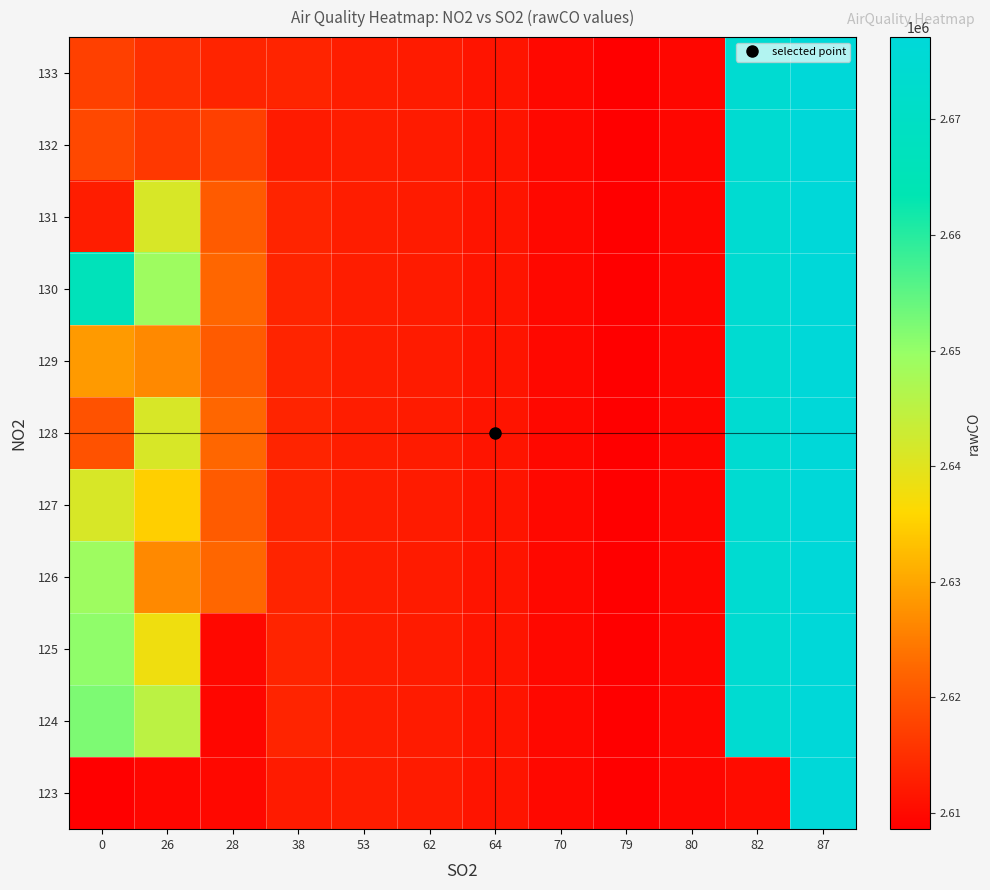

Reading left to right, extract all data points from this chart.

123: 0=2608591	26=2609544	28=2609828	38=2612410	53=2612737	62=2612410	64=2611480	70=2609828	79=2608591	80=2609544	82=2610361	87=2677120
124: 0=2652214	26=2645019	28=2609544	38=2613607	53=2612737	62=2612410	64=2611480	70=2609828	79=2608591	80=2609544	82=2674559	87=2677120
125: 0=2650367	26=2638102	28=2609828	38=2613607	53=2612737	62=2612410	64=2611480	70=2609828	79=2608591	80=2609544	82=2674559	87=2677120
126: 0=2648969	26=2626568	28=2622379	38=2613607	53=2612737	62=2612410	64=2611480	70=2609828	79=2608591	80=2609544	82=2674559	87=2677120
127: 0=2641354	26=2634859	28=2620962	38=2613607	53=2612737	62=2612410	64=2611480	70=2609828	79=2608591	80=2609544	82=2674559	87=2677120
128: 0=2619808	26=2641354	28=2622379	38=2613607	53=2612737	62=2612410	64=2611480	70=2609828	79=2608591	80=2609544	82=2674559	87=2677120
129: 0=2628579	26=2626568	28=2620962	38=2613607	53=2612737	62=2612410	64=2611480	70=2609828	79=2608591	80=2609544	82=2674559	87=2677120
130: 0=2666410	26=2648969	28=2622379	38=2613607	53=2612737	62=2612410	64=2611480	70=2609828	79=2608591	80=2609544	82=2674559	87=2677120
131: 0=2612737	26=2641354	28=2620962	38=2613607	53=2612737	62=2612410	64=2611480	70=2609828	79=2608591	80=2609544	82=2674559	87=2677120
132: 0=2618422	26=2616279	28=2617366	38=2612410	53=2612737	62=2612410	64=2611480	70=2609828	79=2608591	80=2609544	82=2674559	87=2677120
133: 0=2617366	26=2615093	28=2613607	38=2613607	53=2612737	62=2612410	64=2611480	70=2609828	79=2608591	80=2609544	82=2674559	87=2677120